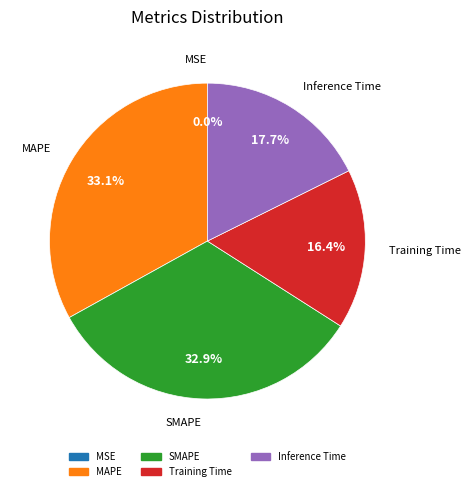

What percentage is NOT represented by Training Time?

83.6%